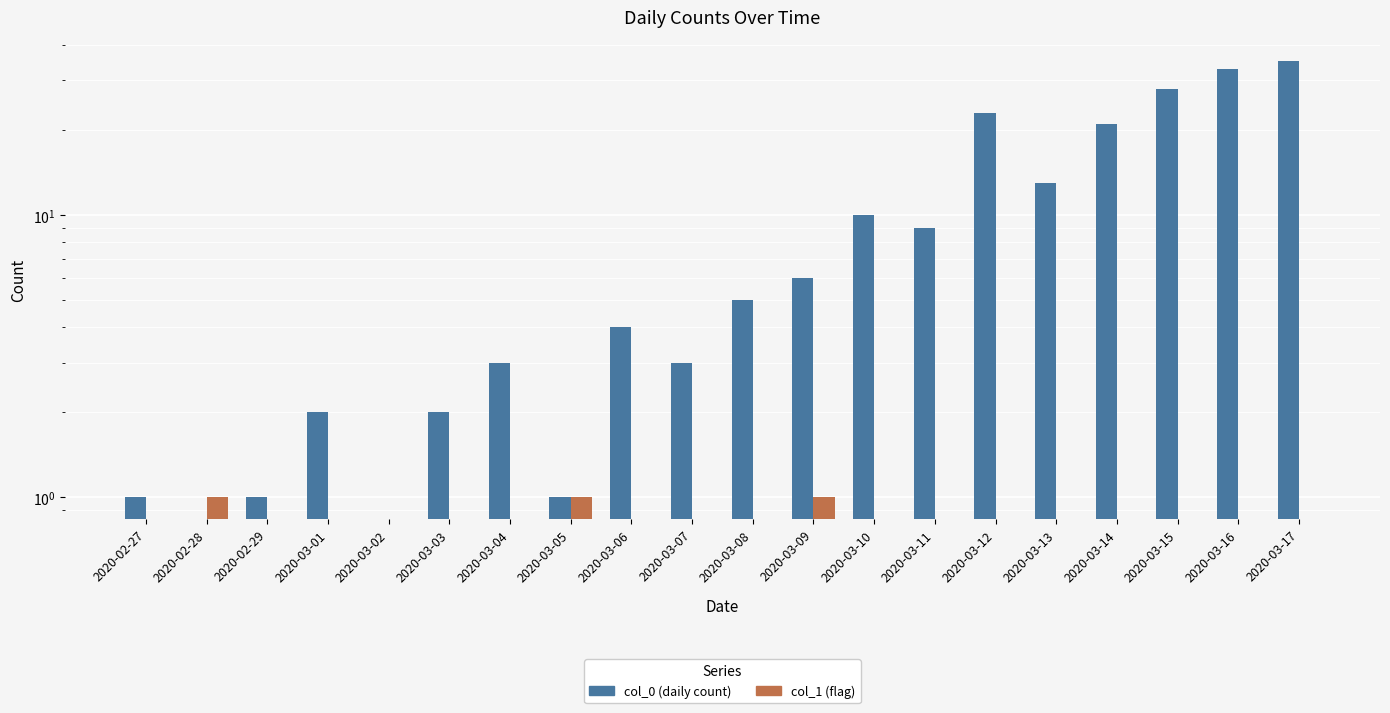

What is the difference between the col_0 (daily count) values at 2020-03-04 and 2020-03-01?

1